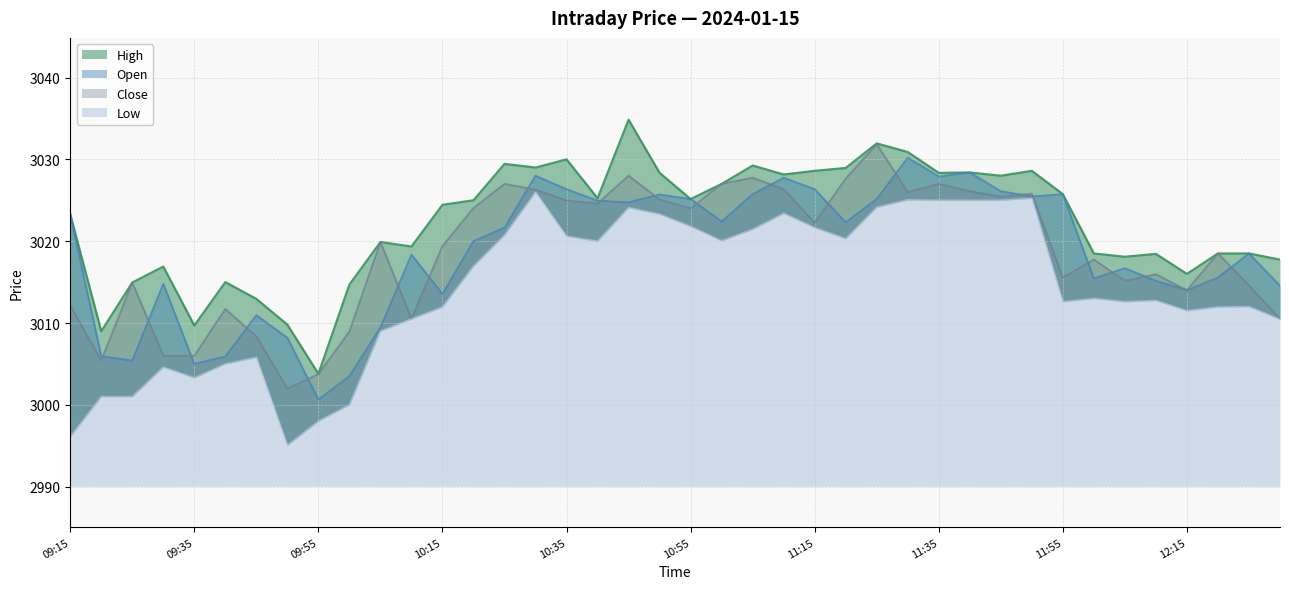

Reading right to left, transcribe all the data shown in this chart.

Open: 3014.6	3018.5	3015.6	3014.0	3015.2	3016.7	3015.4	3025.8	3025.4	3026.1	3028.4	3027.9	3030.2	3025.2	3022.3	3026.3	3027.8	3025.8	3022.4	3025.2	3025.7	3024.8	3024.9	3026.3	3028.0	3021.7	3020.0	3013.6	3018.3	3009.4	3003.5	3000.7	3008.2	3010.9	3005.9	3005.0	3014.8	3005.4	3005.9	3023.3
Close: 3010.5	3014.6	3018.5	3014.0	3015.9	3015.2	3017.8	3015.6	3025.8	3025.4	3026.1	3027.0	3026.0	3031.8	3027.7	3022.2	3026.3	3027.8	3027.0	3024.0	3025.1	3028.0	3024.6	3024.9	3026.3	3027.0	3024.1	3019.4	3010.5	3019.9	3008.9	3003.8	3002.0	3008.3	3011.7	3006.0	3006.0	3014.9	3005.4	3012.2
High: 3017.8	3018.5	3018.5	3016.0	3018.4	3018.1	3018.5	3025.8	3028.6	3028.0	3028.4	3028.3	3030.9	3031.9	3028.9	3028.6	3028.2	3029.2	3027.0	3025.2	3028.3	3034.8	3025.2	3030.0	3029.0	3029.4	3025.0	3024.4	3019.3	3019.9	3014.7	3003.8	3009.8	3012.9	3015.0	3009.7	3016.9	3014.9	3009.0	3023.3
Low: 3010.4	3012.0	3011.9	3011.5	3012.8	3012.6	3013.0	3012.6	3025.2	3025.0	3025.0	3025.0	3025.1	3024.2	3020.3	3021.7	3023.4	3021.4	3020.1	3021.8	3023.3	3024.1	3020.0	3020.6	3026.0	3020.8	3016.9	3011.9	3010.5	3009.0	3000.0	2998.0	2995.1	3005.8	3005.0	3003.3	3004.6	3001.0	3001.0	2996.1